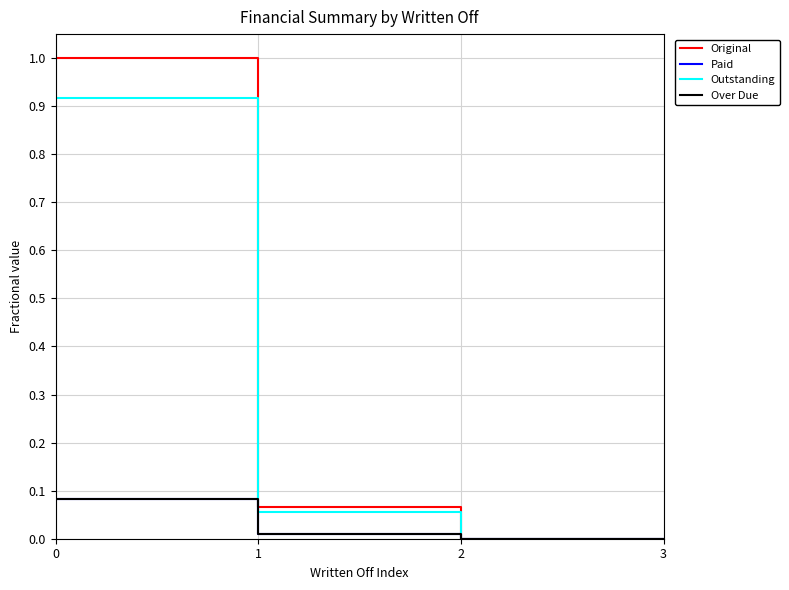

Is it true that Original equals 0.0 at 1?

False